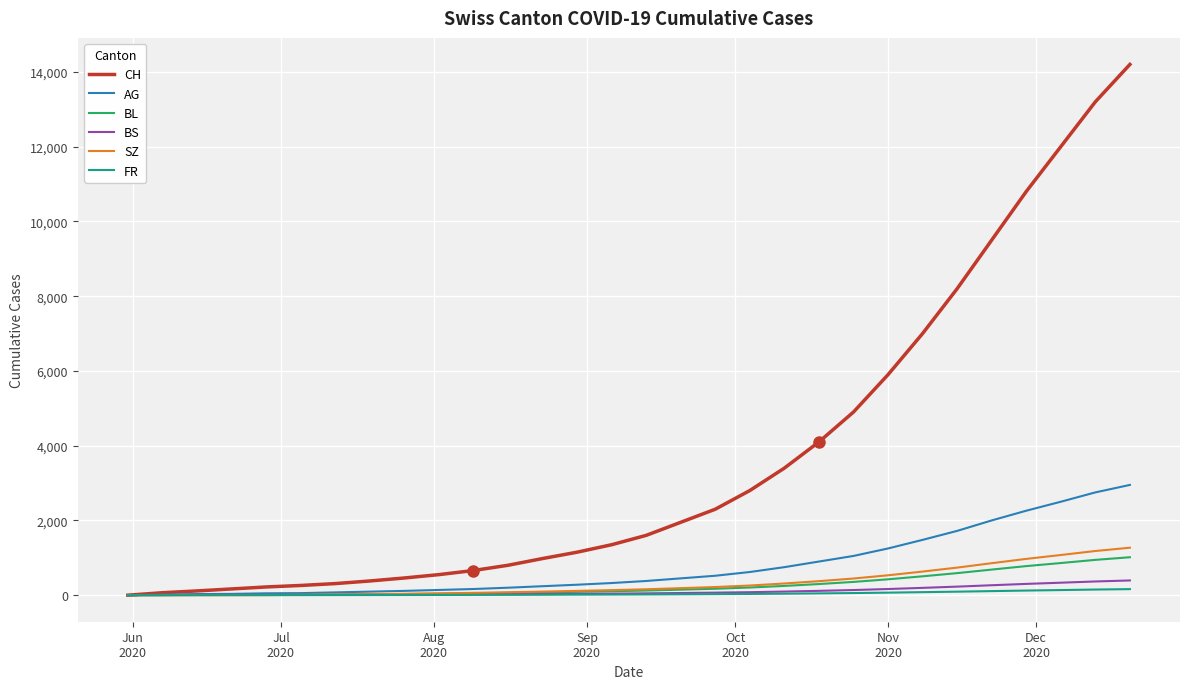

What is the greatest value displayed?

14200